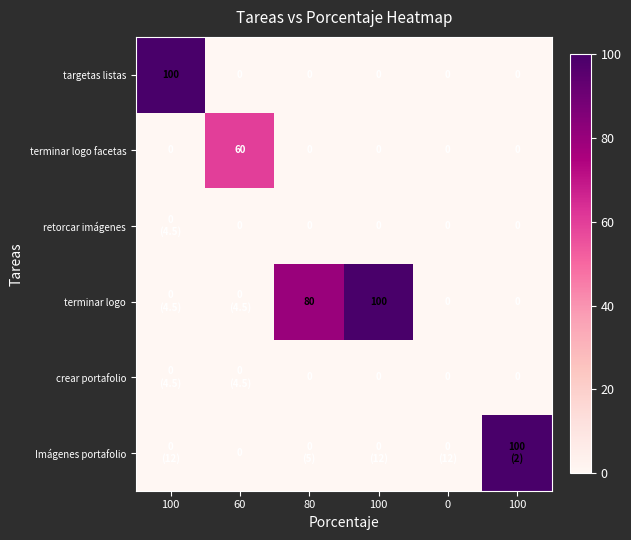

What is the total value across all series at 100?

100